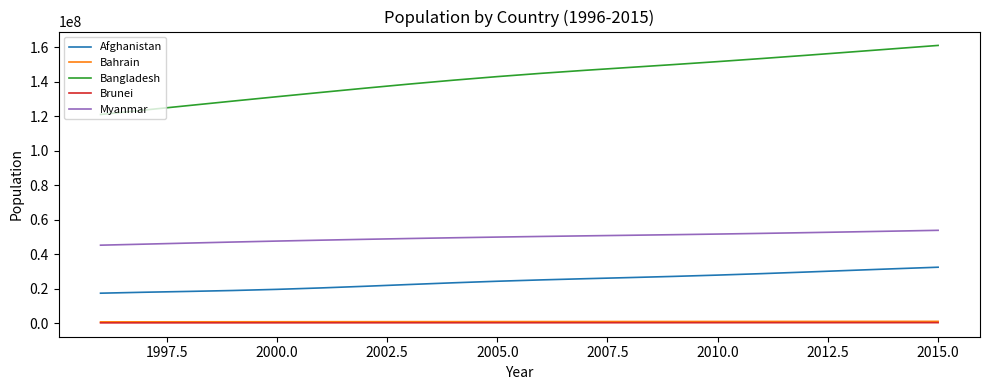

Which series has the widest spread of values?

Bangladesh